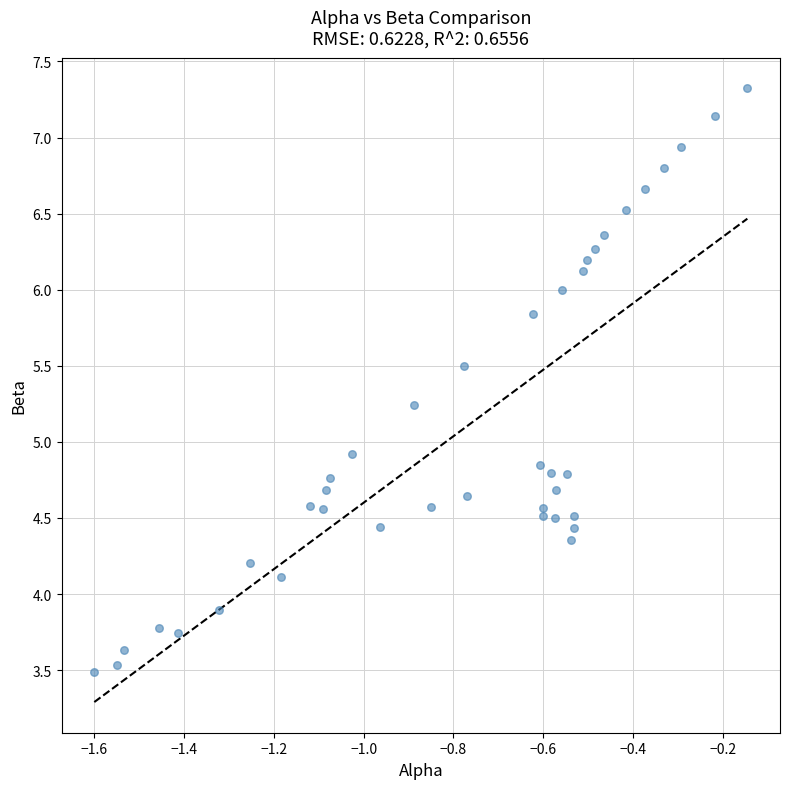

What Y value in the scatter plot is closest to 5?

4.9